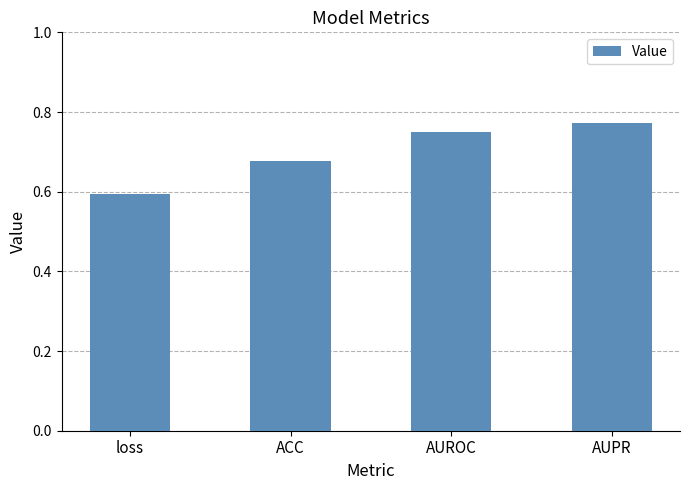

List the labels in order of value, smallest first.

loss, ACC, AUROC, AUPR